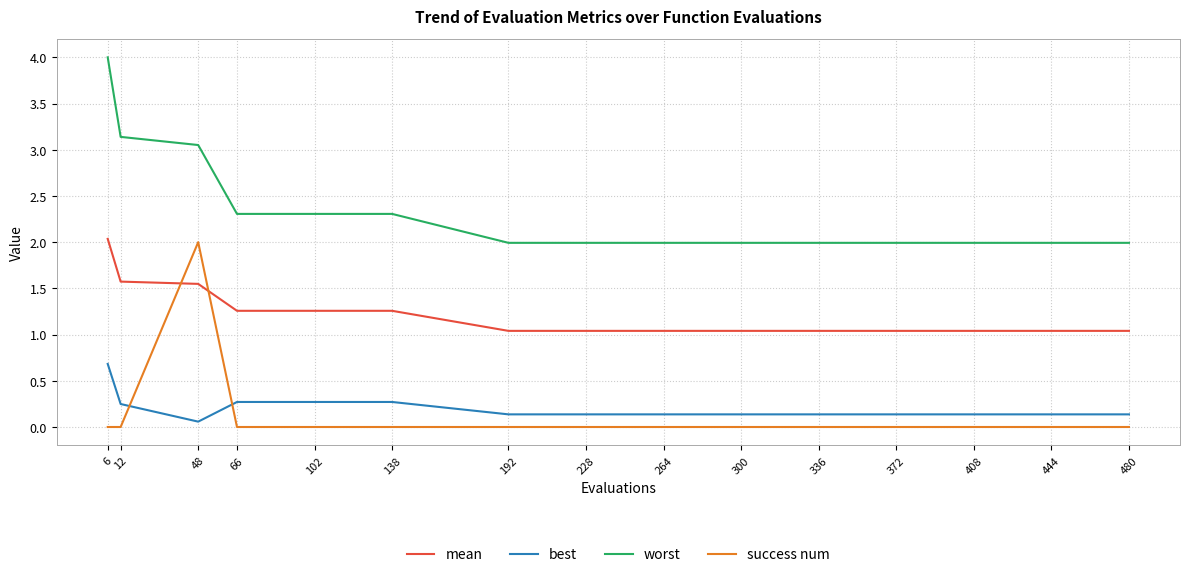

True or false: worst and success num intersect in this chart.

False